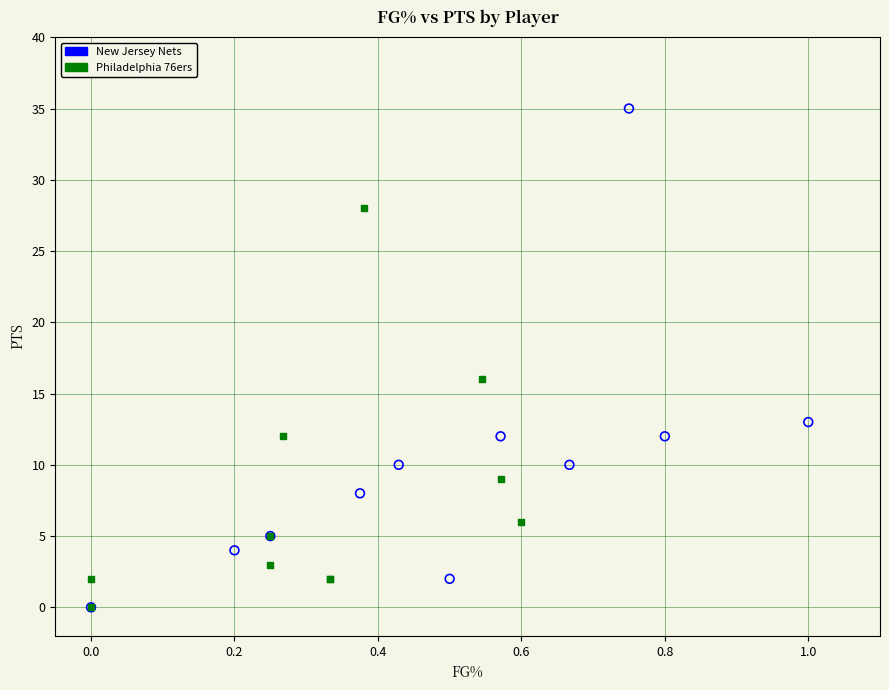

Which series has the widest spread of Y values?

New Jersey Nets